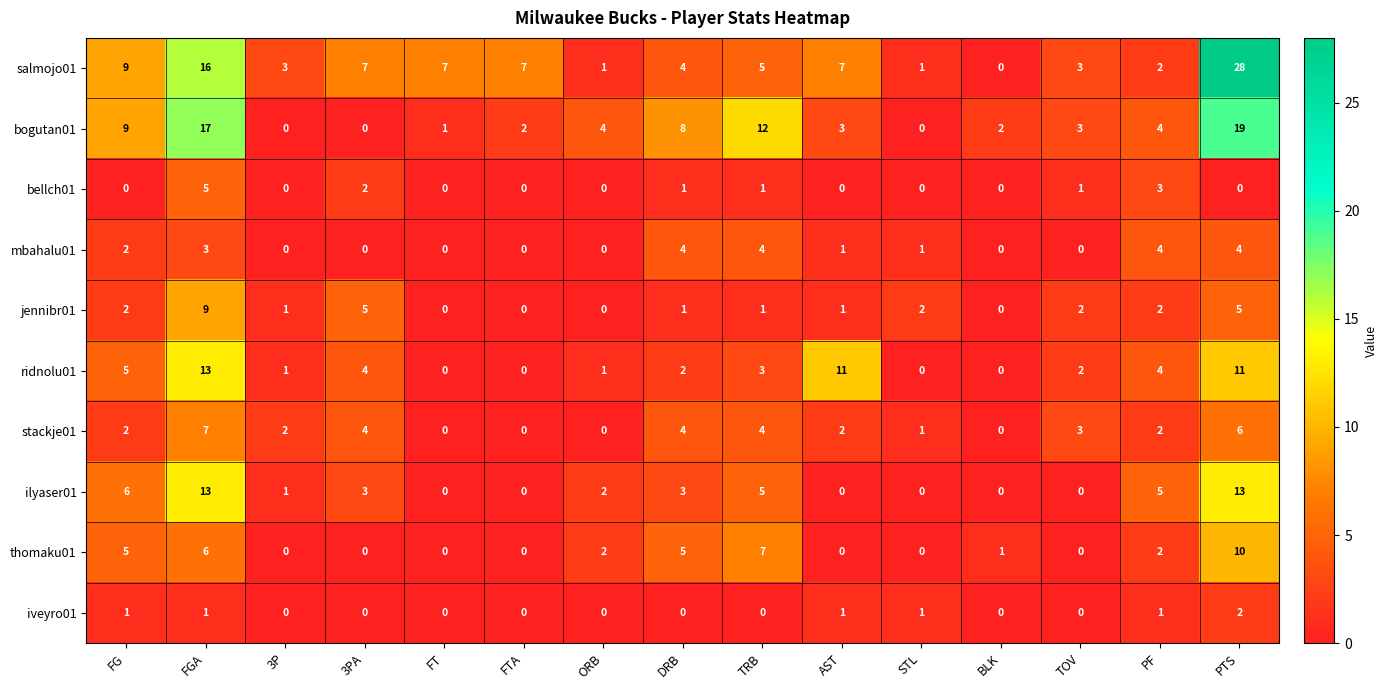

Count the number of categories in the chart.

15